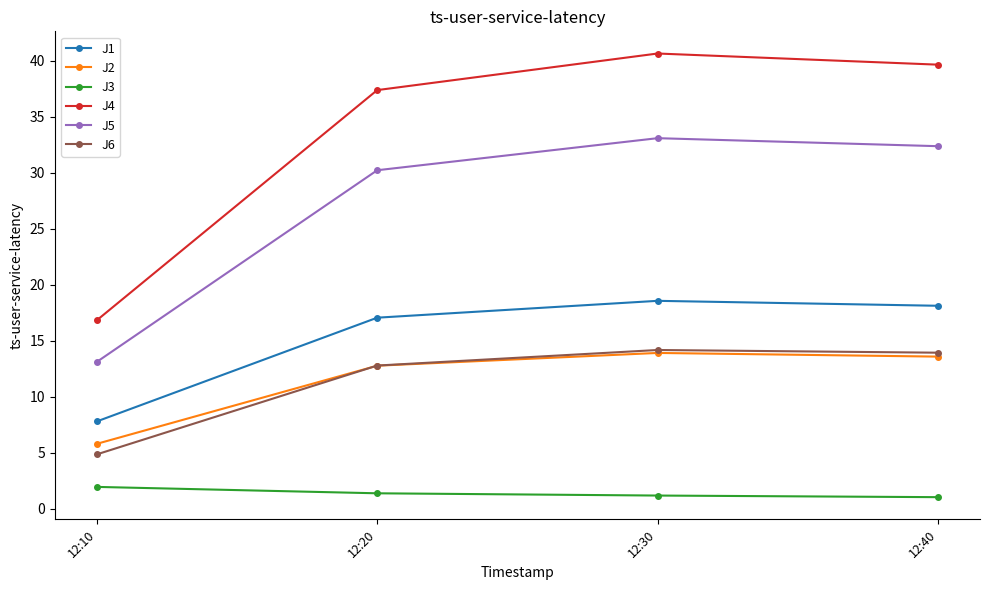

Is the value of J6 at 12:20 greater than the value of J2 at 12:30?

No